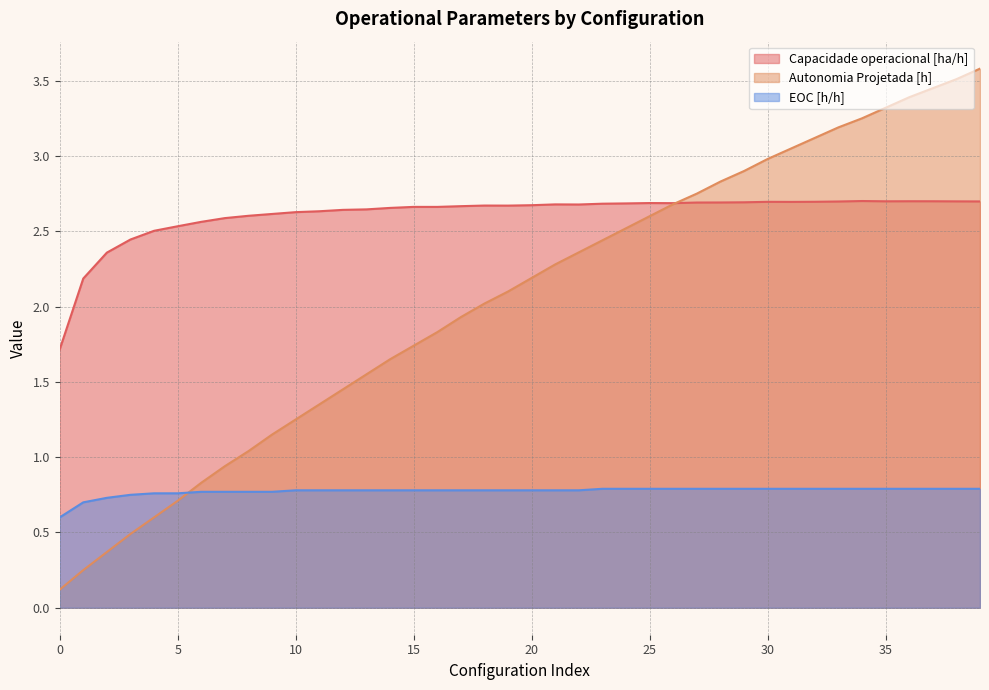

Reading right to left, list all the values displayed in this chart.

Capacidade operacional [ha/h]: 39=2.7	38=2.7	37=2.7	36=2.7	35=2.7	34=2.7	33=2.7	32=2.7	31=2.7	30=2.7	29=2.7	28=2.7	27=2.7	26=2.7	25=2.7	24=2.7	23=2.7	22=2.7	21=2.7	20=2.7	19=2.7	18=2.7	17=2.7	16=2.7	15=2.7	14=2.7	13=2.6	12=2.6	11=2.6	10=2.6	9=2.6	8=2.6	7=2.6	6=2.6	5=2.5	4=2.5	3=2.4	2=2.4	1=2.2	0=1.7
Autonomia Projetada [h]: 39=3.6	38=3.5	37=3.5	36=3.4	35=3.3	34=3.2	33=3.2	32=3.1	31=3.0	30=3.0	29=2.9	28=2.8	27=2.8	26=2.7	25=2.6	24=2.5	23=2.4	22=2.4	21=2.3	20=2.2	19=2.1	18=2.0	17=1.9	16=1.8	15=1.7	14=1.6	13=1.6	12=1.4	11=1.4	10=1.2	9=1.1	8=1.0	7=0.9	6=0.8	5=0.7	4=0.6	3=0.5	2=0.4	1=0.2	0=0.1
EOC [h/h]: 39=0.8	38=0.8	37=0.8	36=0.8	35=0.8	34=0.8	33=0.8	32=0.8	31=0.8	30=0.8	29=0.8	28=0.8	27=0.8	26=0.8	25=0.8	24=0.8	23=0.8	22=0.8	21=0.8	20=0.8	19=0.8	18=0.8	17=0.8	16=0.8	15=0.8	14=0.8	13=0.8	12=0.8	11=0.8	10=0.8	9=0.8	8=0.8	7=0.8	6=0.8	5=0.8	4=0.8	3=0.8	2=0.7	1=0.7	0=0.6